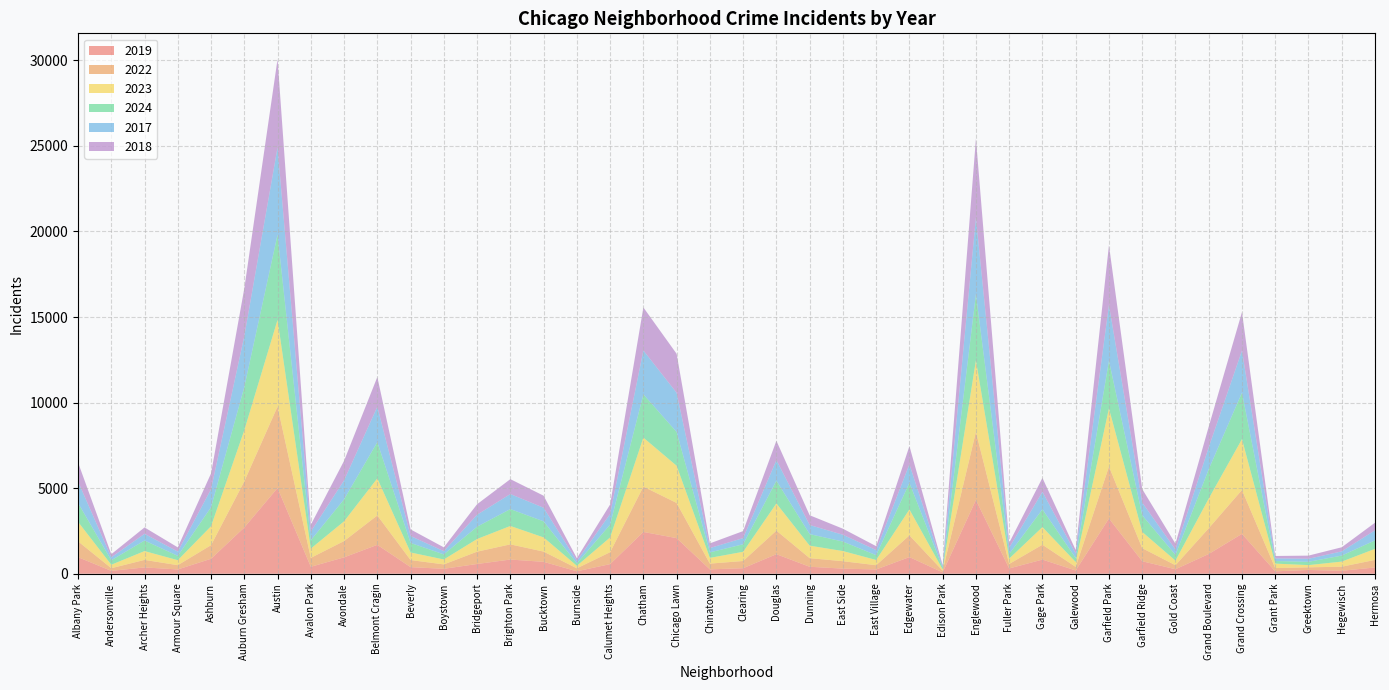

Reading left to right, extract all data points from this chart.

2019: Albany Park=968	Andersonville=166	Archer Heights=368	Armour Square=249	Ashburn=872	Auburn Gresham=2700	Austin=5008	Avalon Park=405	Avondale=957	Belmont Cragin=1687	Beverly=385	Boystown=287	Bridgeport=568	Brighton Park=828	Bucktown=694	Burnside=142	Calumet Heights=561	Chatham=2441	Chicago Lawn=2079	Chinatown=253	Clearing=322	Douglas=1140	Dunning=406	East Side=298	East Village=248	Edgewater=972	Edison Park=77	Englewood=4310	Fuller Park=308	Gage Park=825	Galewood=189	Garfield Park=3227	Garfield Ridge=728	Gold Coast=261	Grand Boulevard=1153	Grand Crossing=2328	Grant Park=138	Greektown=220	Hegewisch=171	Hermosa=365
2022: Albany Park=926	Andersonville=157	Archer Heights=440	Armour Square=251	Ashburn=797	Auburn Gresham=2698	Austin=4763	Avalon Park=522	Avondale=953	Belmont Cragin=1719	Beverly=414	Boystown=258	Bridgeport=722	Brighton Park=888	Bucktown=599	Burnside=175	Calumet Heights=698	Chatham=2650	Chicago Lawn=2056	Chinatown=338	Clearing=422	Douglas=1379	Dunning=504	East Side=434	East Village=250	Edgewater=1270	Edison Park=99	Englewood=3980	Fuller Park=263	Gage Park=870	Galewood=210	Garfield Park=3035	Garfield Ridge=766	Gold Coast=236	Grand Boulevard=1504	Grand Crossing=2566	Grant Park=192	Greektown=154	Hegewisch=240	Hermosa=443
2023: Albany Park=1138	Andersonville=201	Archer Heights=515	Armour Square=291	Ashburn=1106	Auburn Gresham=2988	Austin=5064	Avalon Park=542	Avondale=1152	Belmont Cragin=2165	Beverly=442	Boystown=288	Bridgeport=739	Brighton Park=1074	Bucktown=829	Burnside=146	Calumet Heights=860	Chatham=2862	Chicago Lawn=2174	Chinatown=335	Clearing=537	Douglas=1588	Dunning=730	East Side=592	East Village=305	Edgewater=1513	Edison Park=71	Englewood=4174	Fuller Park=313	Gage Park=1029	Galewood=285	Garfield Park=3398	Garfield Ridge=949	Gold Coast=268	Grand Boulevard=1734	Grand Crossing=2971	Grant Park=261	Greektown=129	Hegewisch=297	Hermosa=645
2024: Albany Park=1104	Andersonville=263	Archer Heights=617	Armour Square=251	Ashburn=1111	Auburn Gresham=2525	Austin=4978	Avalon Park=484	Avondale=1286	Belmont Cragin=2119	Beverly=559	Boystown=296	Bridgeport=720	Brighton Park=987	Bucktown=938	Burnside=140	Calumet Heights=751	Chatham=2527	Chicago Lawn=1974	Chinatown=321	Clearing=441	Douglas=1330	Dunning=675	East Side=555	East Village=281	Edgewater=1556	Edison Park=97	Englewood=3877	Fuller Park=269	Gage Park=1039	Galewood=232	Garfield Park=2788	Garfield Ridge=973	Gold Coast=337	Grand Boulevard=1712	Grand Crossing=2715	Grant Park=151	Greektown=194	Hegewisch=352	Hermosa=495
2017: Albany Park=1252	Andersonville=171	Archer Heights=391	Armour Square=250	Ashburn=1053	Auburn Gresham=2973	Austin=5096	Avalon Park=508	Avondale=1107	Belmont Cragin=2066	Beverly=403	Boystown=188	Bridgeport=697	Brighton Park=879	Bucktown=795	Burnside=145	Calumet Heights=620	Chatham=2566	Chicago Lawn=2288	Chinatown=253	Clearing=360	Douglas=1201	Dunning=531	East Side=397	East Village=296	Edgewater=1082	Edison Park=87	Englewood=4471	Fuller Park=365	Gage Park=1019	Galewood=265	Garfield Park=3257	Garfield Ridge=743	Gold Coast=311	Grand Boulevard=1281	Grand Crossing=2456	Grant Park=154	Greektown=176	Hegewisch=246	Hermosa=589
2018: Albany Park=1117	Andersonville=184	Archer Heights=374	Armour Square=248	Ashburn=924	Auburn Gresham=2787	Austin=5163	Avalon Park=401	Avondale=1142	Belmont Cragin=1738	Beverly=386	Boystown=224	Bridgeport=616	Brighton Park=870	Bucktown=704	Burnside=160	Calumet Heights=554	Chatham=2513	Chicago Lawn=2280	Chinatown=273	Clearing=409	Douglas=1131	Dunning=571	East Side=354	East Village=230	Edgewater=1063	Edison Park=75	Englewood=4609	Fuller Park=289	Gage Park=817	Galewood=202	Garfield Park=3486	Garfield Ridge=789	Gold Coast=342	Grand Boulevard=1205	Grand Crossing=2249	Grant Park=141	Greektown=185	Hegewisch=240	Hermosa=444